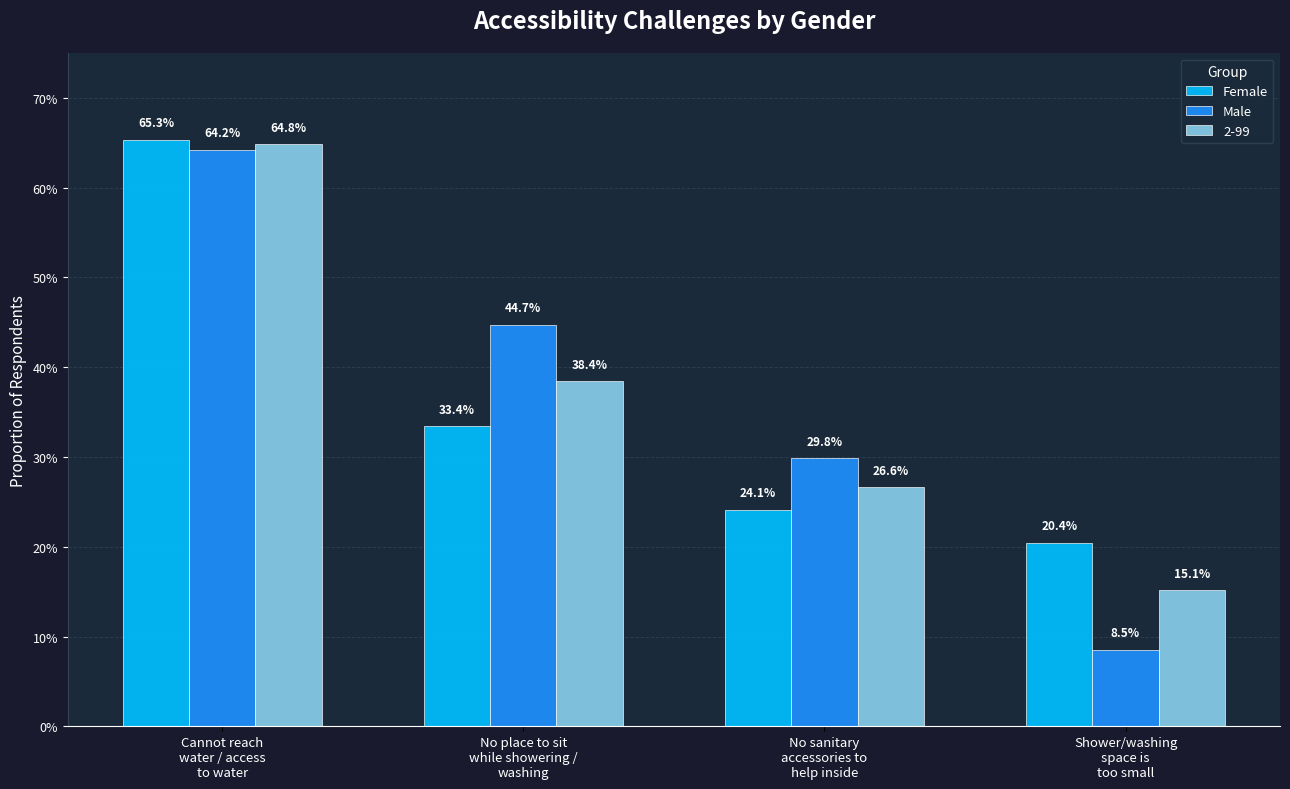

Are the bars horizontal?

No